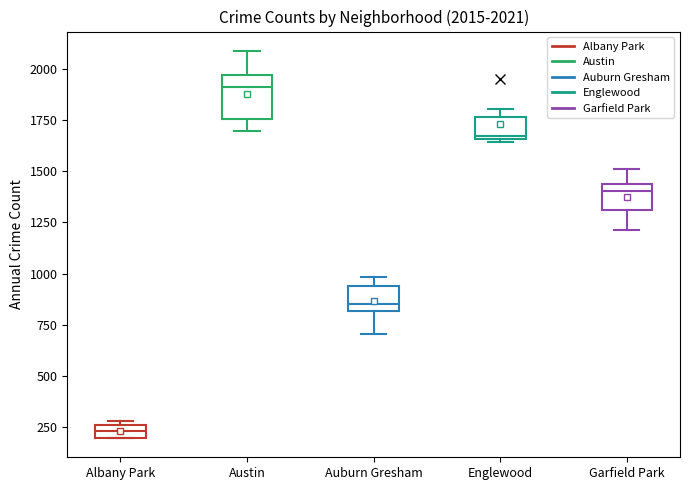

Which box's median line is the highest?

Austin